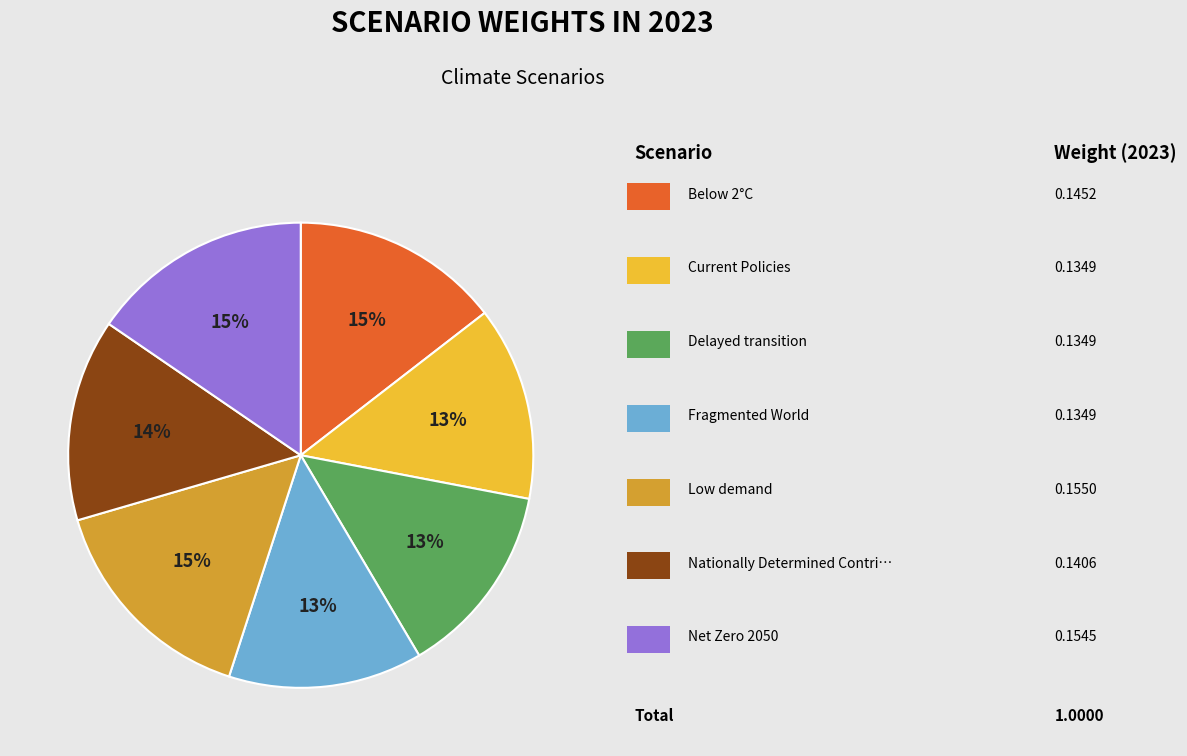

Does any single category account for the majority?

No